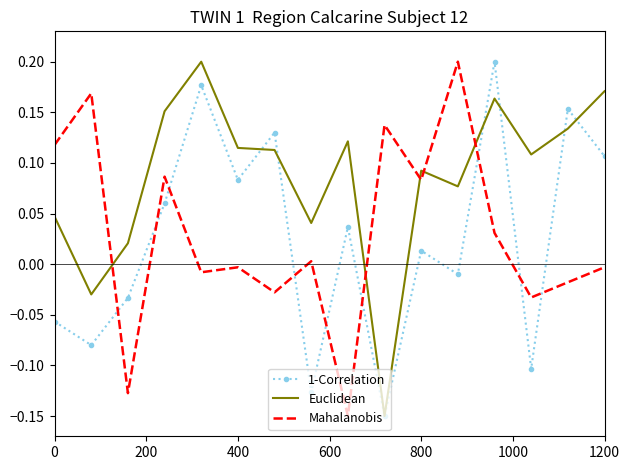

Which series ends up on top after the final intersection of Mahalanobis and Euclidean?

Euclidean